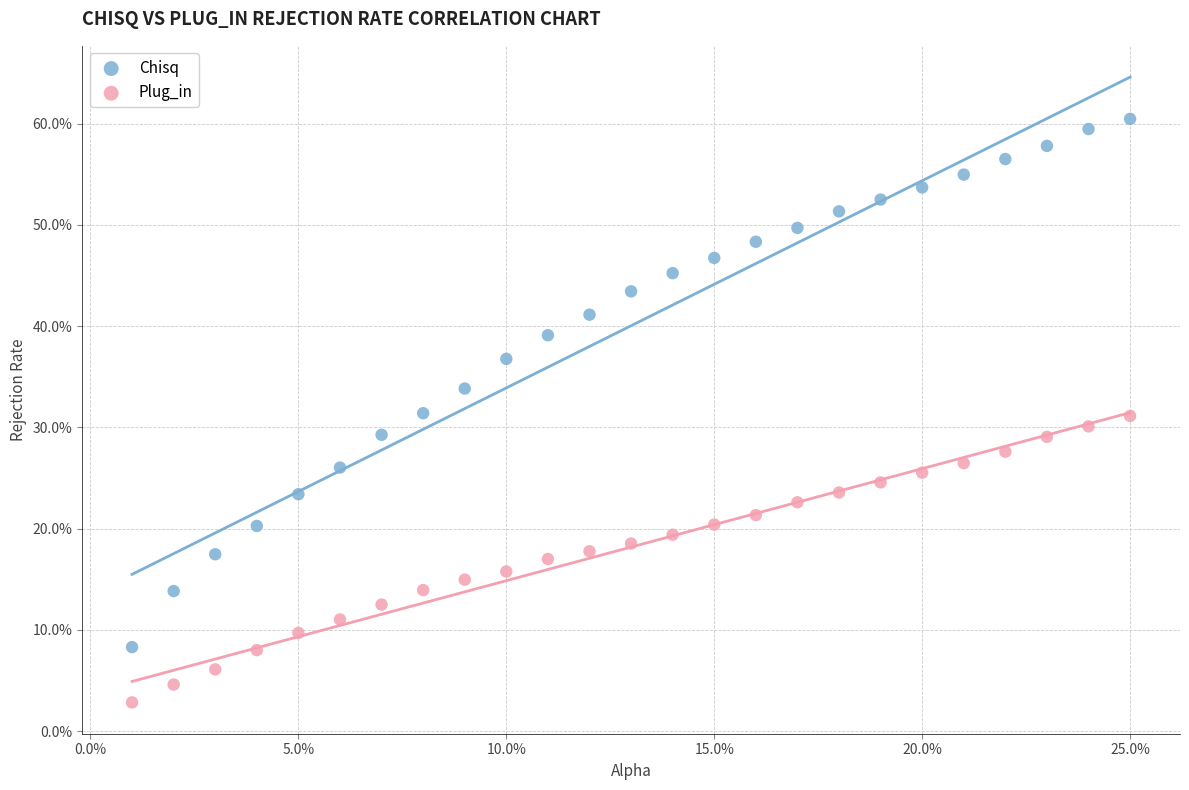

Which series reaches the minimum Y coordinate?

Plug_in